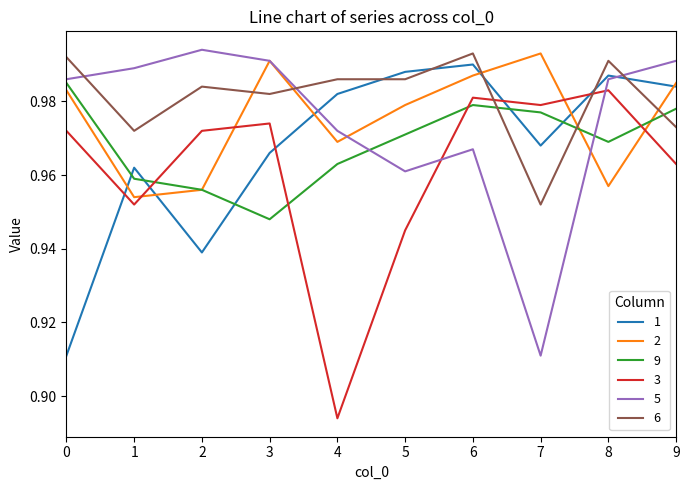

At which category is the sum across all series the highest?

6